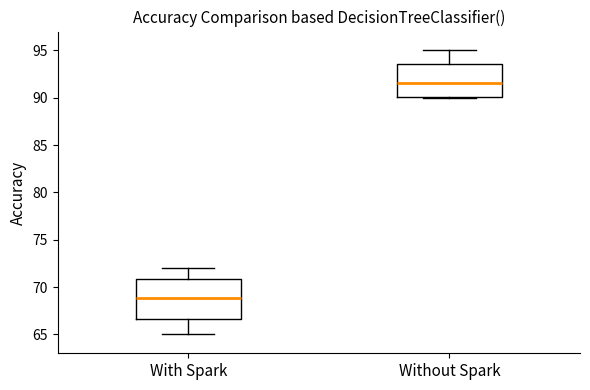

Which box has the highest median line?

Without Spark